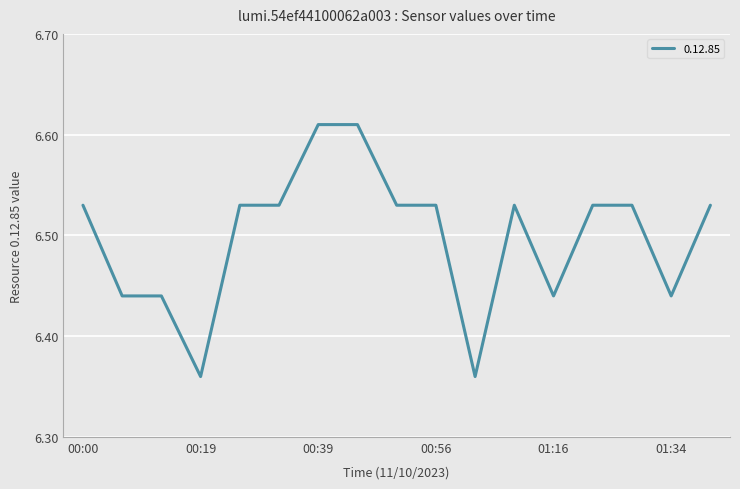

Which label corresponds to the largest value in the chart?

00:39